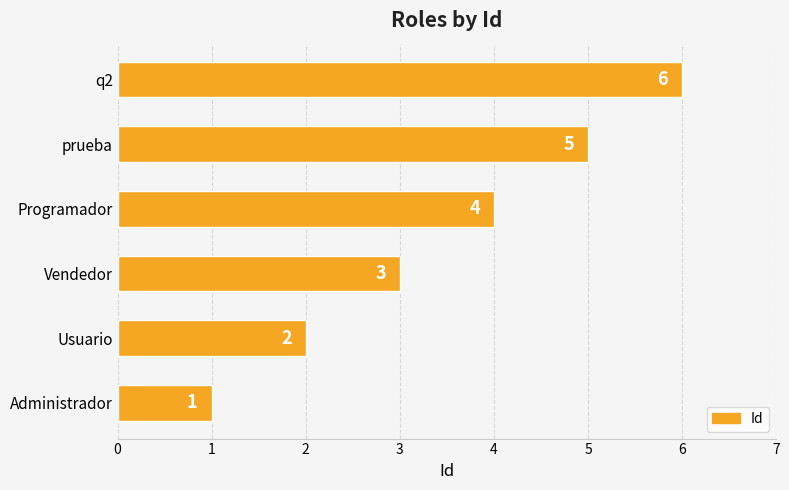

At which label is the value closest to 3?

Vendedor